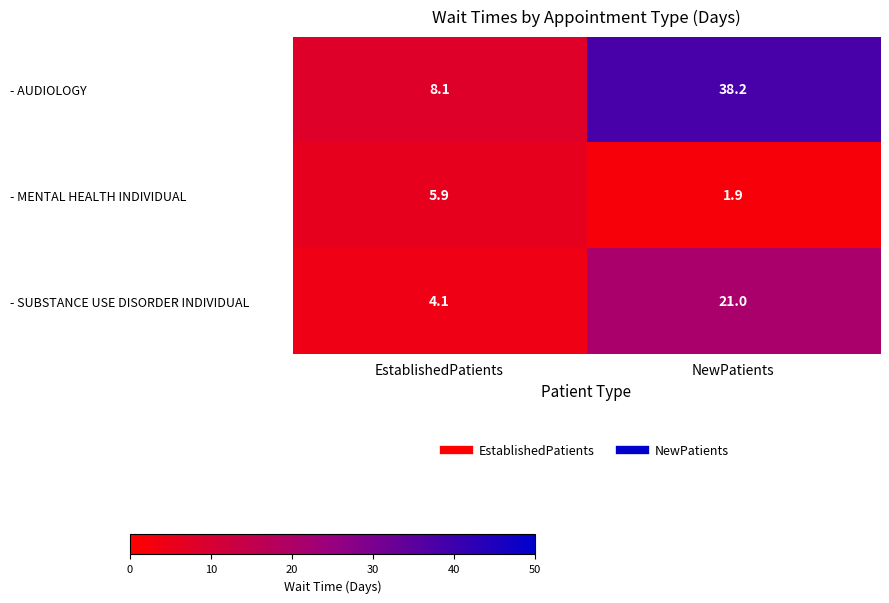

Where is - SUBSTANCE USE DISORDER INDIVIDUAL nearest to the value 12?

EstablishedPatients